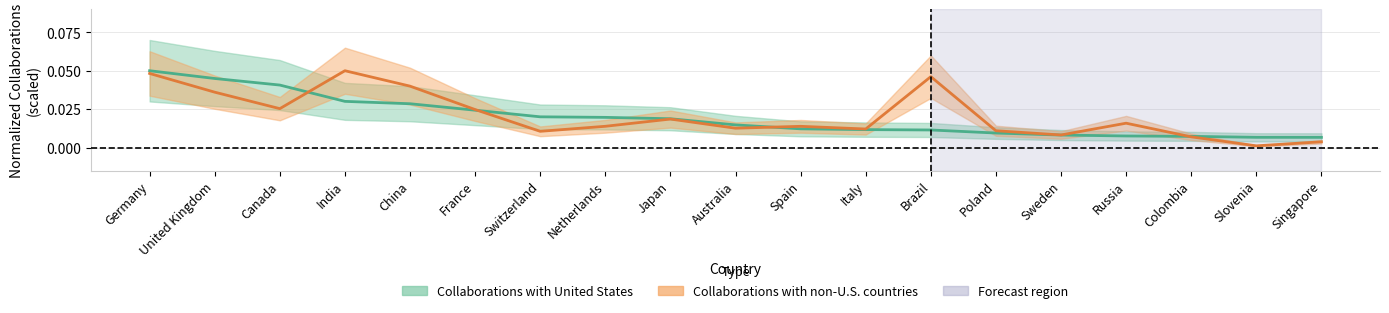

How many series are shown in this chart?

2